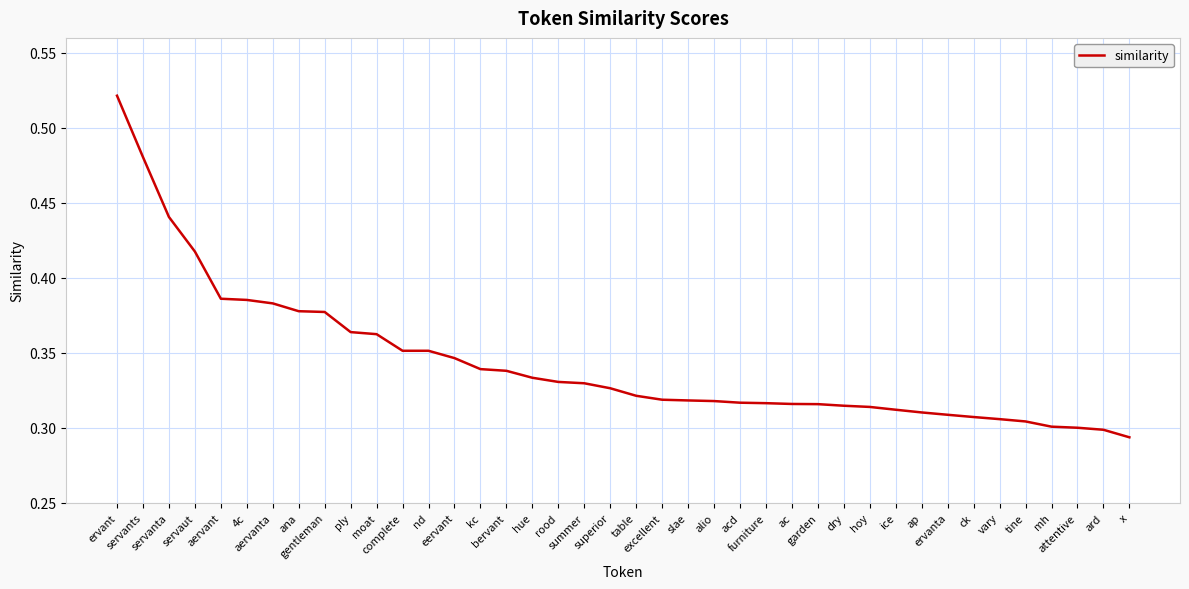

True or false: there are more than 1 points higher than both neighbors.

False